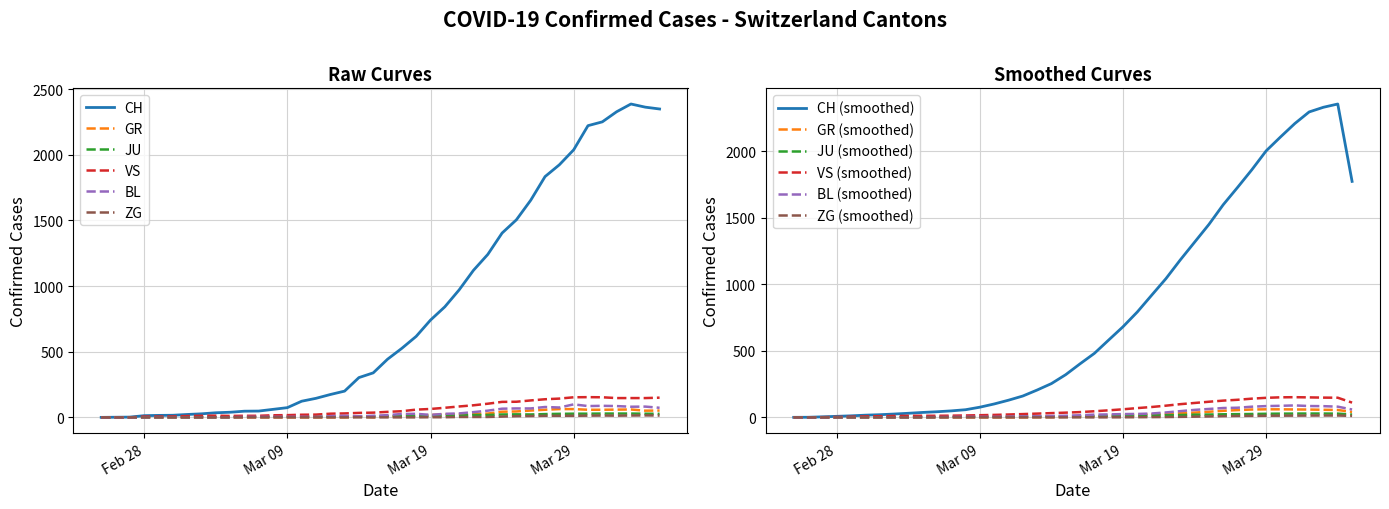

How many data points in CH are above 443?

19